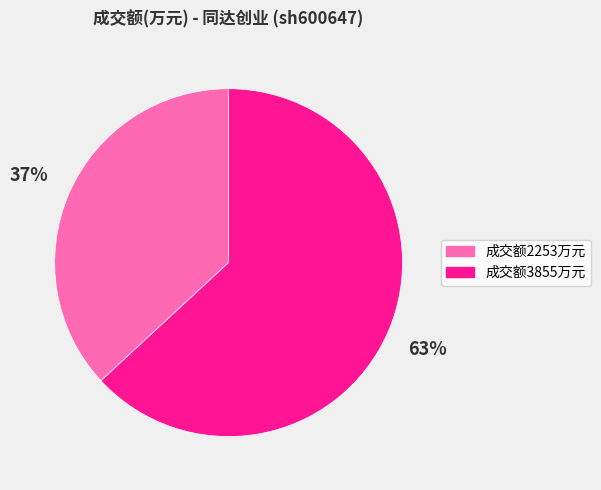

Is it true that 成交额2253万元 is 47% of the pie?

False